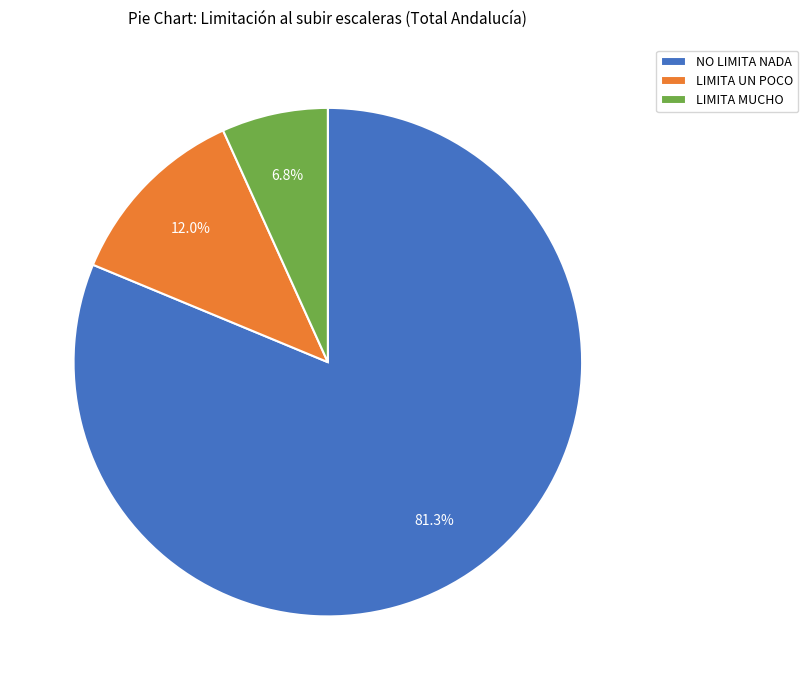

To the nearest percent, what is the difference between the largest and smallest slice percentages?

74%